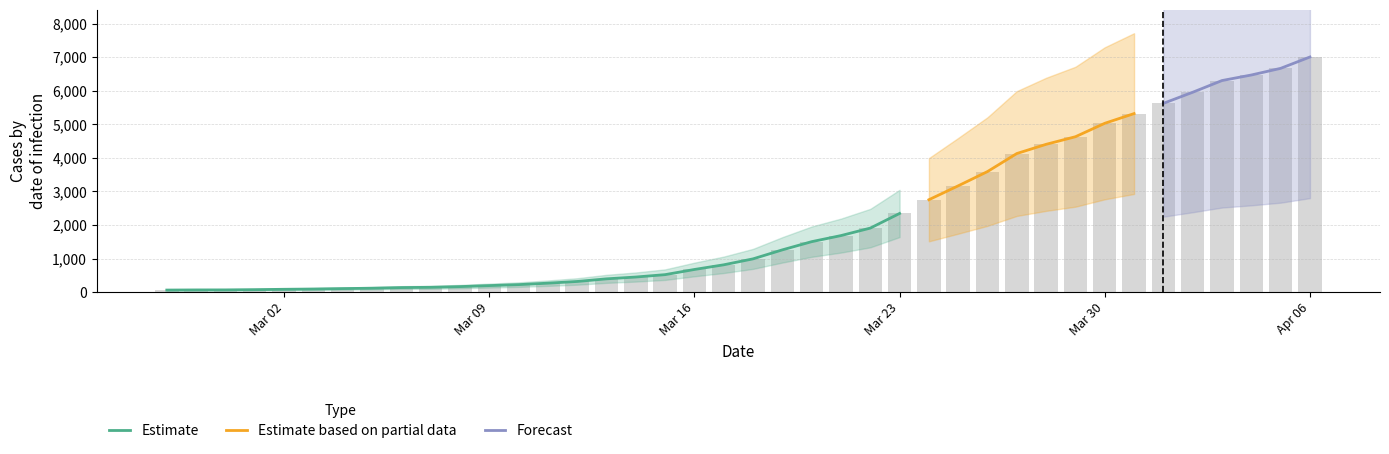

Which category has the highest value in the Estimate series?

Mar 23